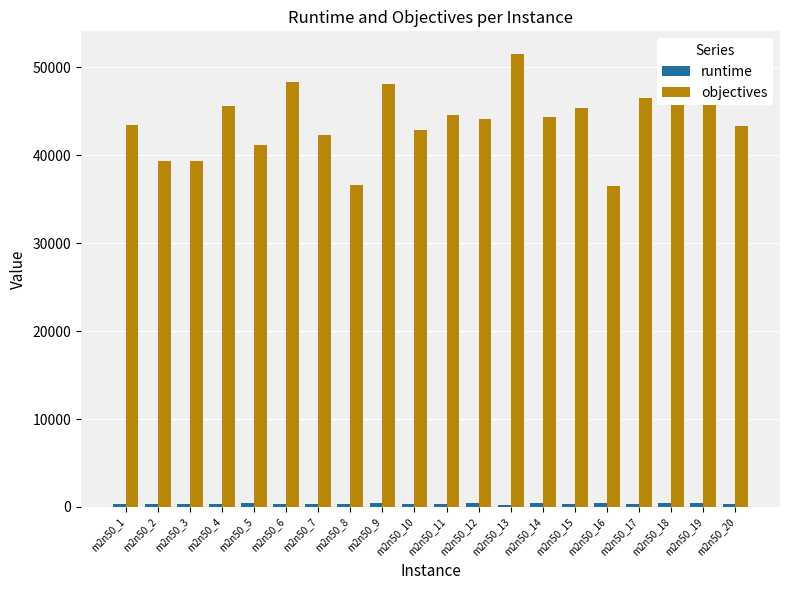

At which category does the chart reach its peak across all series?

m2n50_13